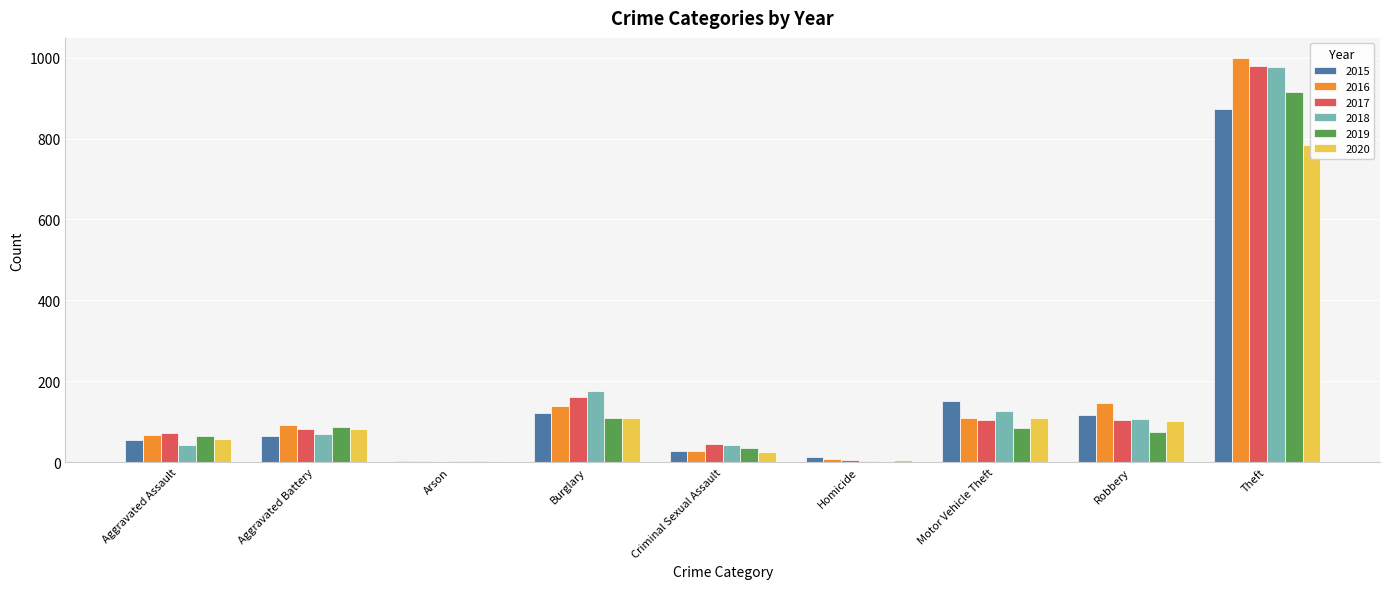

What is the sum of all 2017 values?

1555